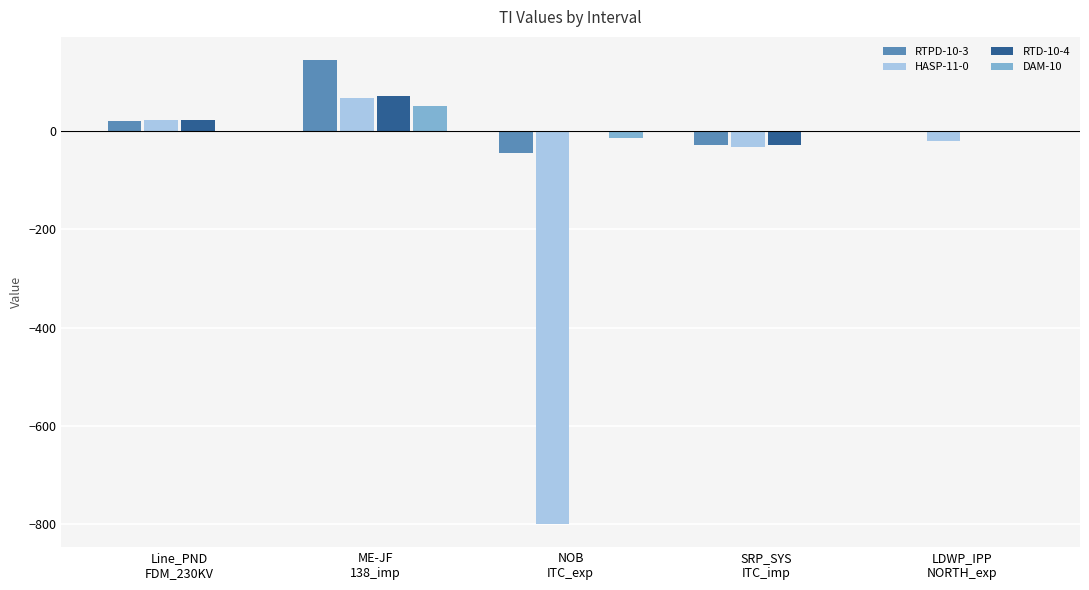

How many groups of bars are there?

5